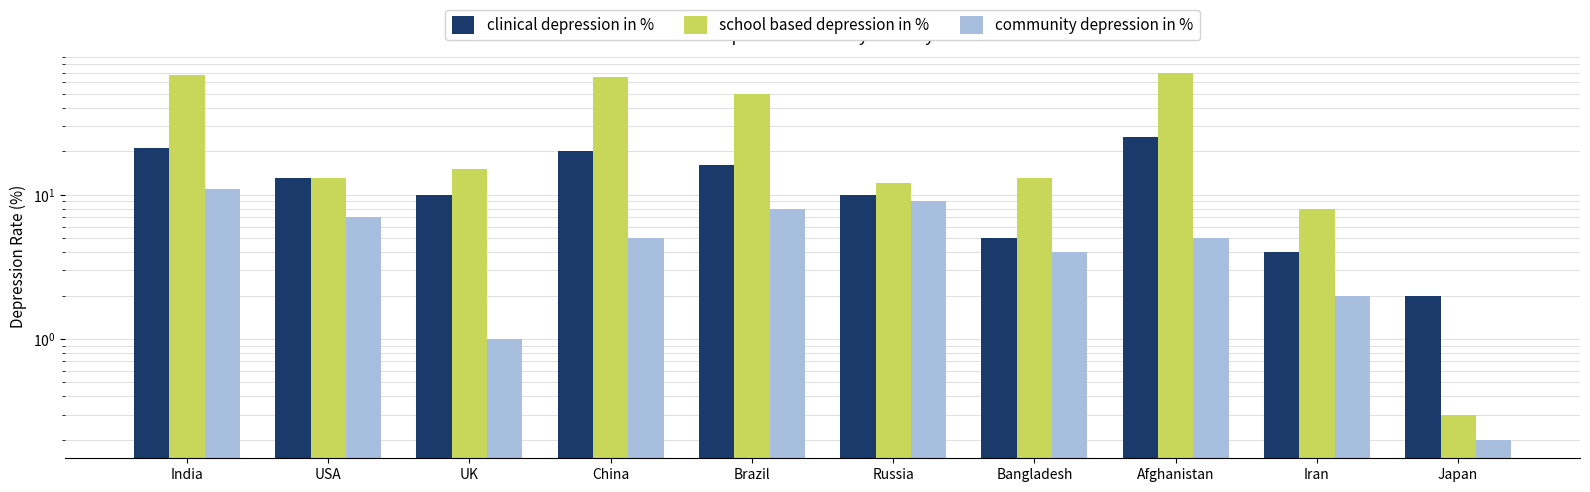

Rank the categories by community depression in % value from highest to lowest.

India, Russia, Brazil, USA, China, Afghanistan, Bangladesh, Iran, UK, Japan